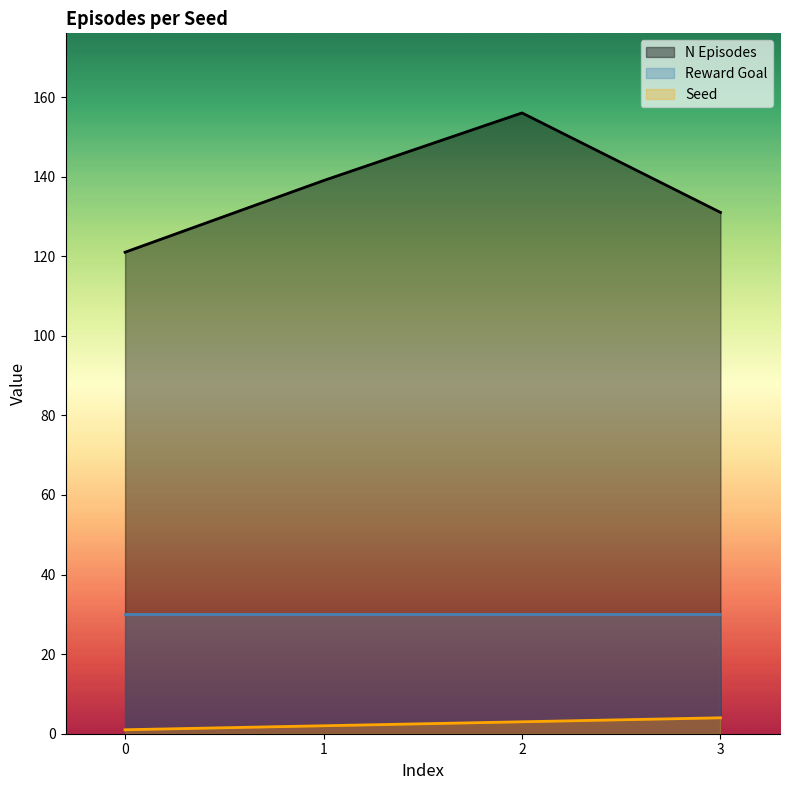

How many categories are shown in the chart?

4